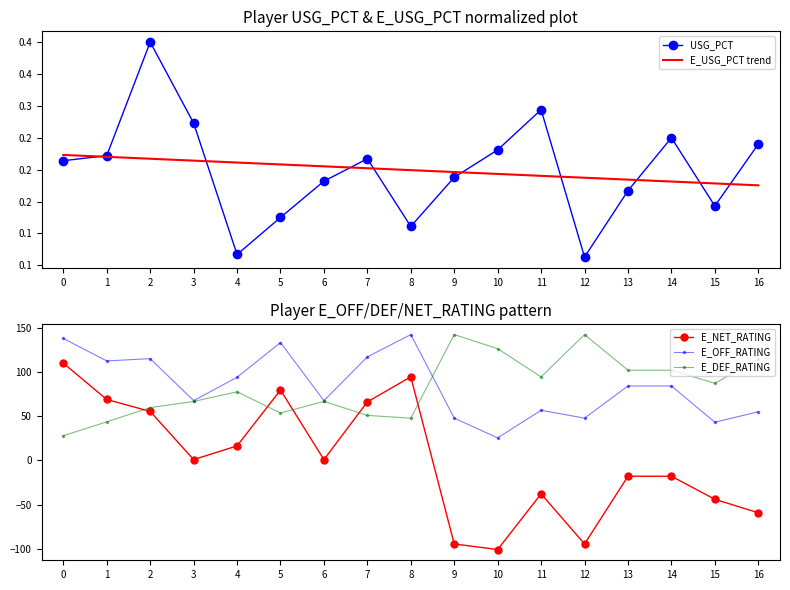

At which category does USG_PCT reach its first local peak?

2